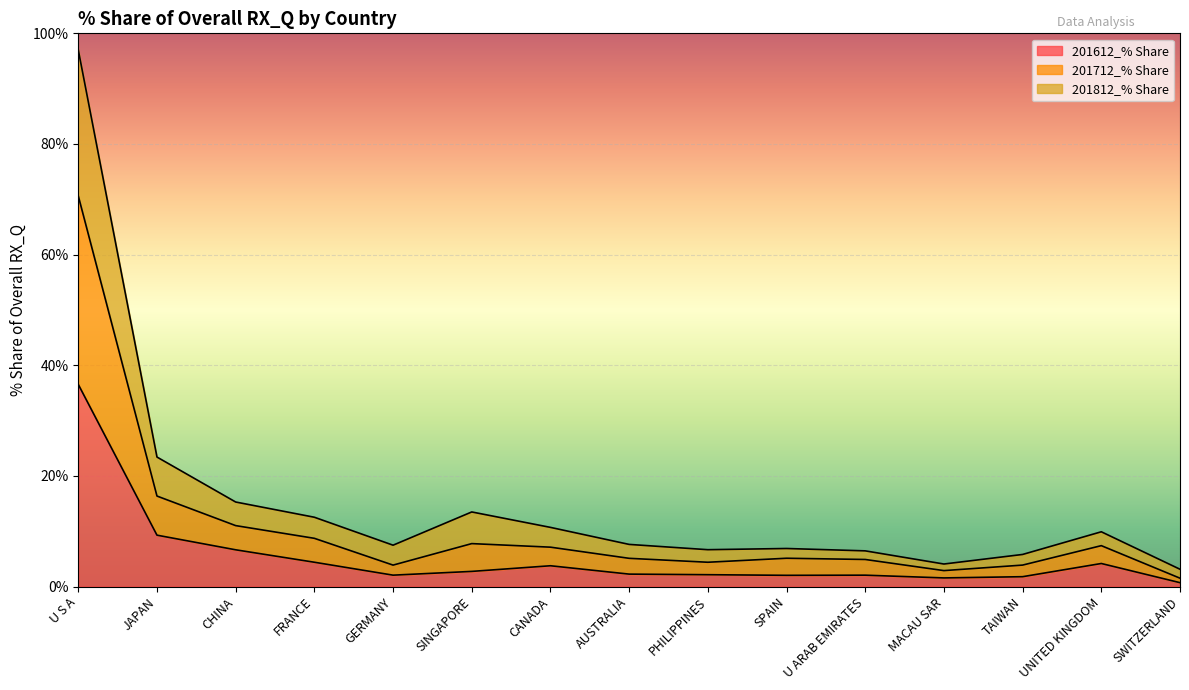

Does the chart display data point markers on the line(s)?

No